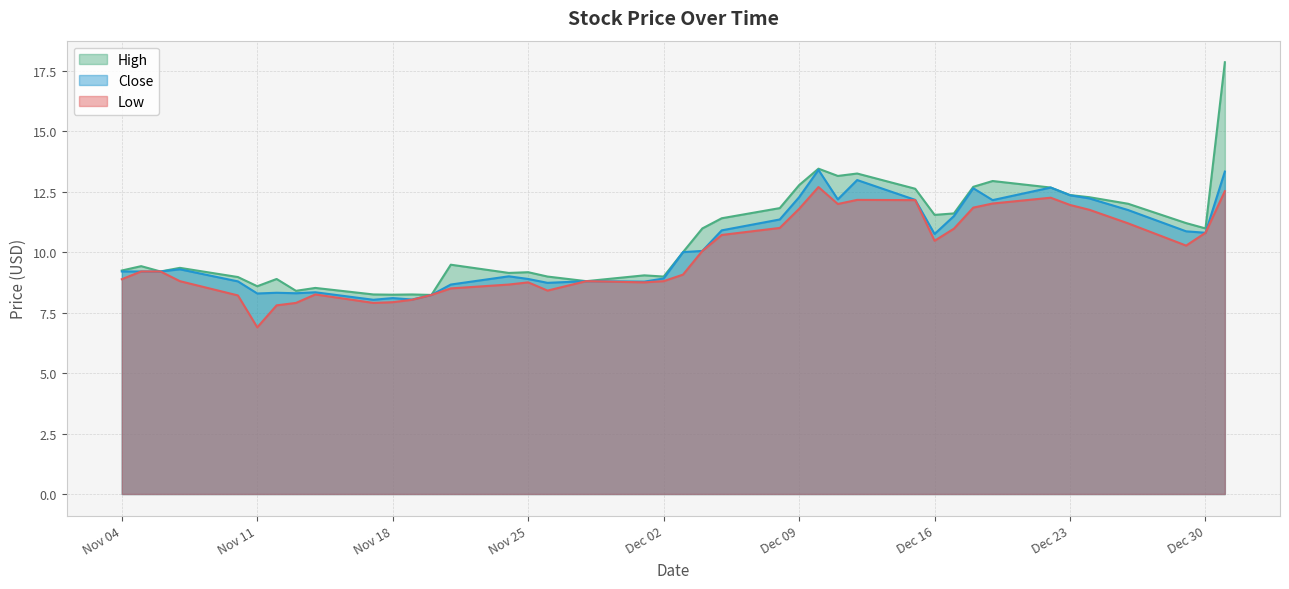

At which category is the sum across all series the highest?

2014-12-31